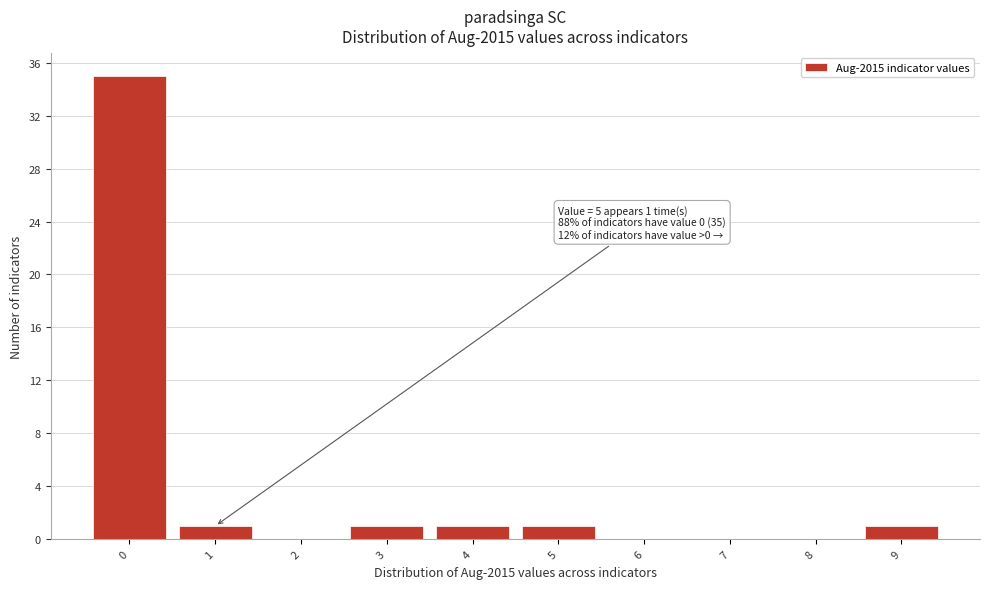

Over which range of the x-axis is the bar tallest?

-0.5 to 0.5